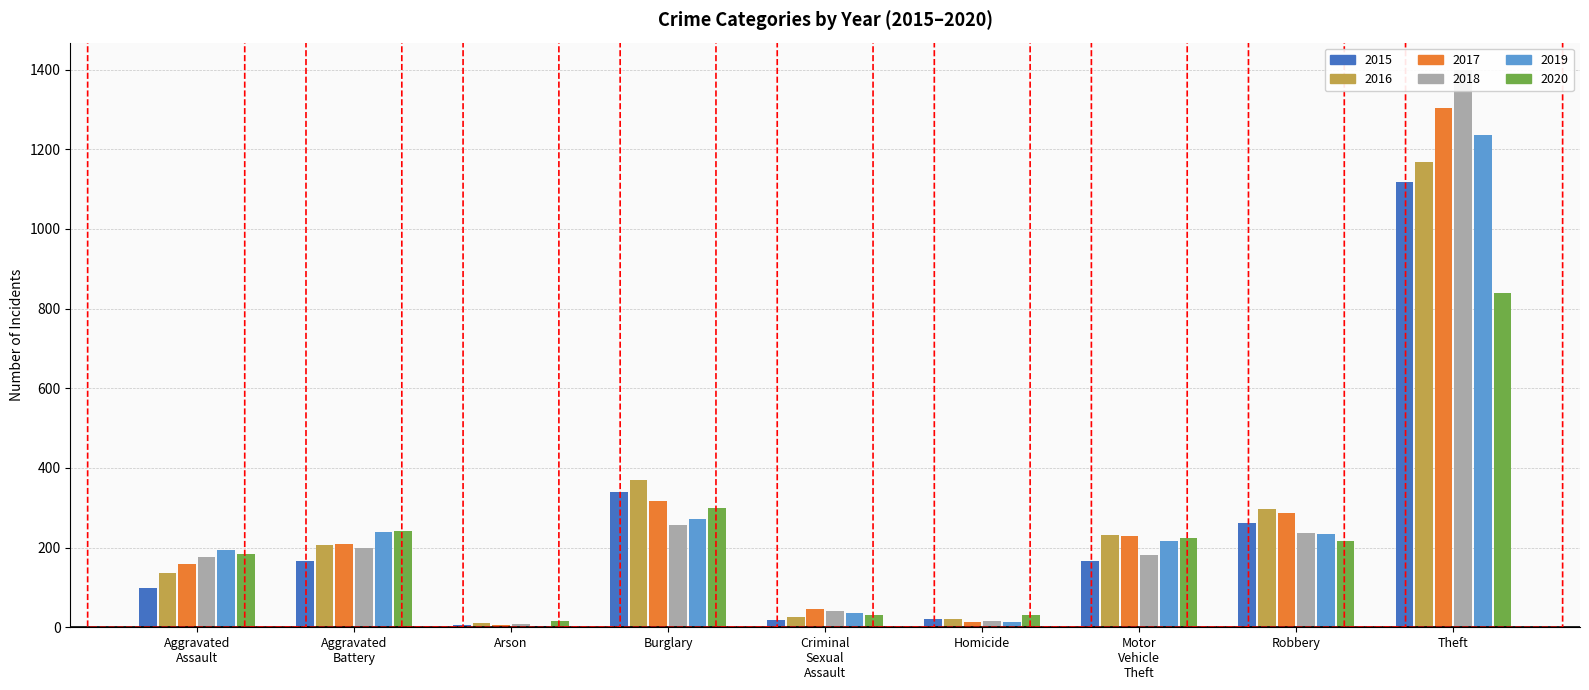

At which label is 2020 closest to 427?

Burglary